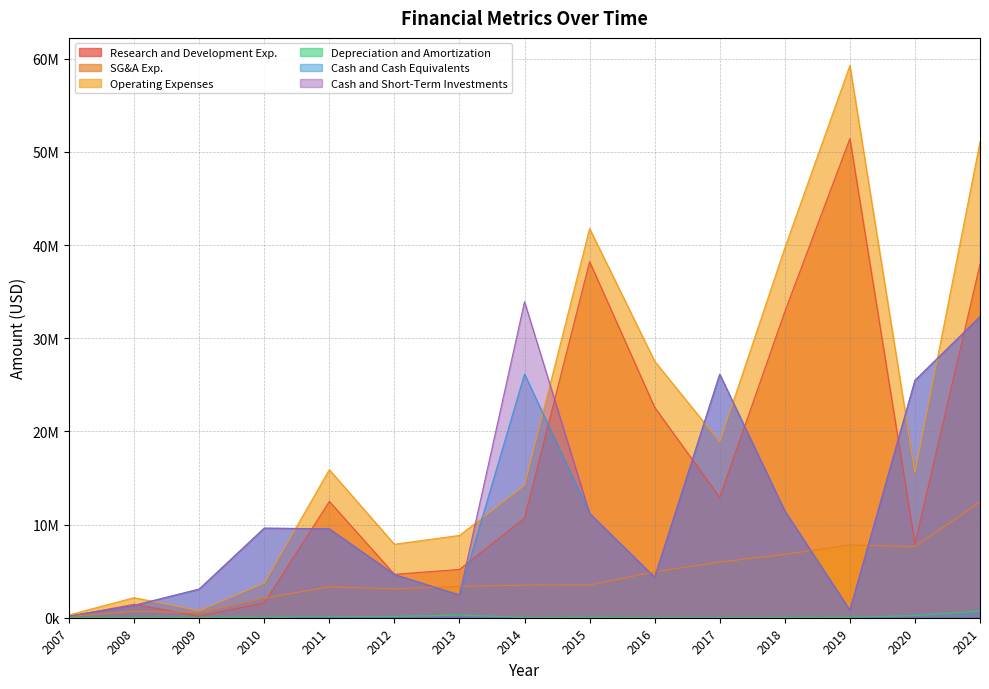

Reading left to right, extract all data points from this chart.

Research and Development Exp.: 2007=150908	2008=1441992	2009=158771	2010=1574026	2011=12482251	2012=4662343	2013=5179275	2014=10678849	2015=38213332	2016=22577885	2017=12900855	2018=32858339	2019=51418056	2020=7937171	2021=37955000
SG&A Exp.: 2007=131997	2008=692317	2009=559942	2010=2106621	2011=3310997	2012=3089815	2013=3365780	2014=3499116	2015=3525251	2016=4925265	2017=5965841	2018=6802962	2019=7814705	2020=7629250	2021=12426000
Operating Expenses: 2007=303092	2008=2153500	2009=741824	2010=3722059	2011=15888929	2012=7884812	2013=8834530	2014=14201626	2015=41770971	2016=27527790	2017=18884056	2018=39690342	2019=59265316	2020=15566421	2021=51080000
Depreciation and Amortization: 2007=20187	2008=19191	2009=23111	2010=41412	2011=95680	2012=132654	2013=289474	2014=23661	2015=32388	2016=24640	2017=17360	2018=29041	2019=32555	2020=236842	2021=699000
Cash and Cash Equivalents: 2007=176714	2008=1320499	2009=3068501	2010=9613260	2011=9538513	2012=4641010	2013=2443405	2014=26165182	2015=11197573	2016=4339911	2017=26130493	2018=11471243	2019=814492	2020=25468805	2021=32306000
Cash and Short-Term Investments: 2007=176714	2008=1320499	2009=3068501	2010=9613260	2011=9538513	2012=4641010	2013=2443405	2014=33923182	2015=11197573	2016=4339911	2017=26130493	2018=11471243	2019=814492	2020=25468805	2021=32306000